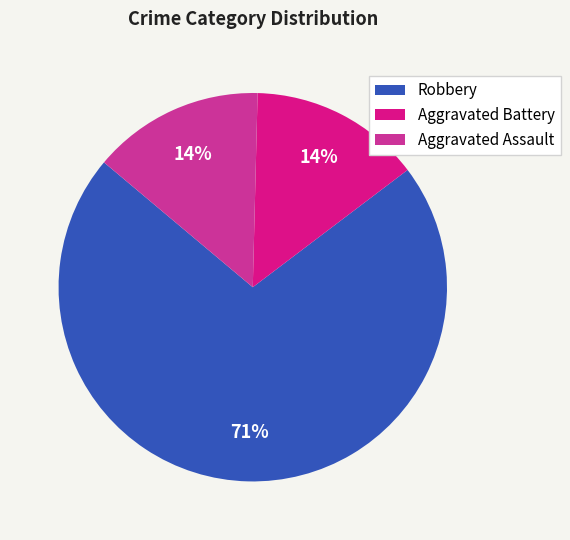

Is the sum of Aggravated Assault and Robbery greater than half?

Yes